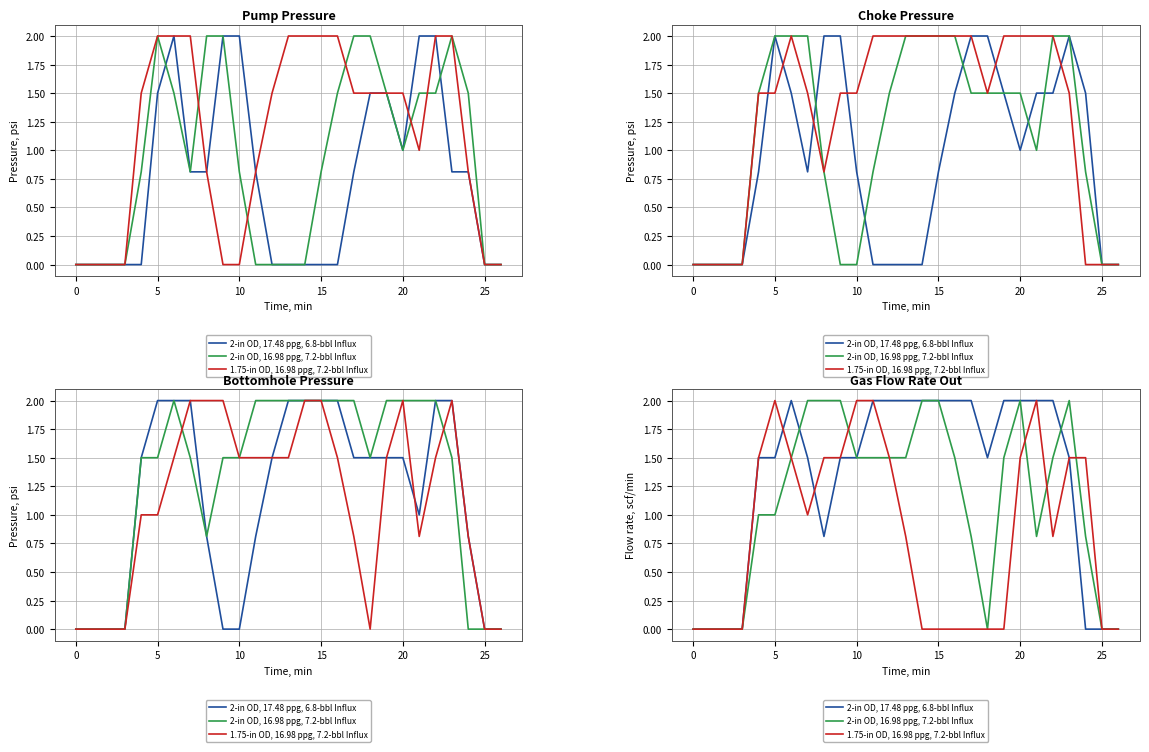

How many data points does each series have?

27